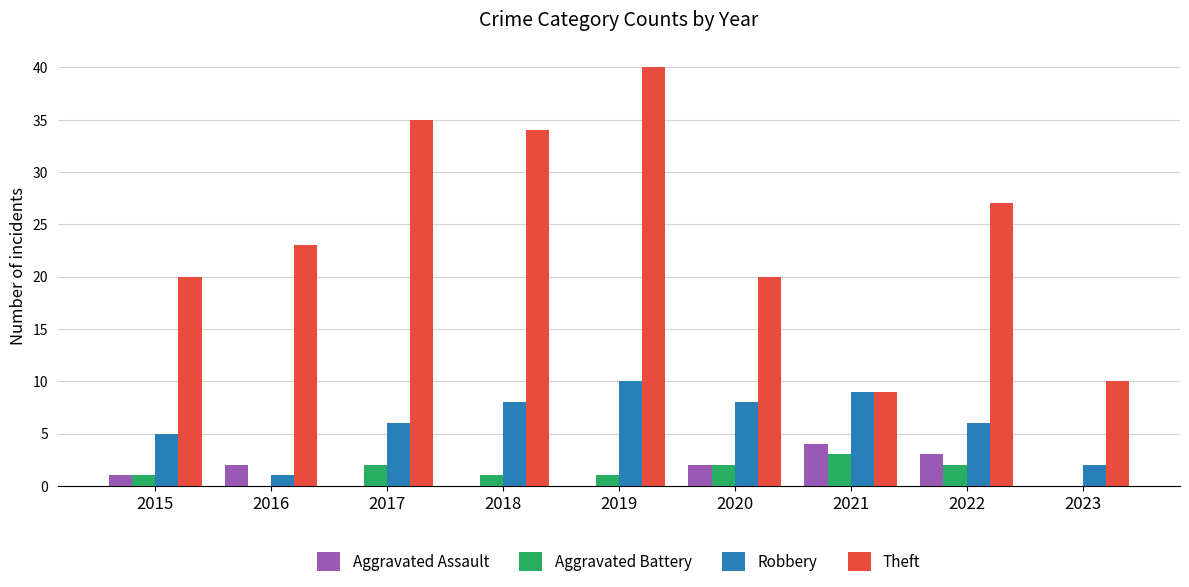

Where is Robbery nearest to the value 5?

2015